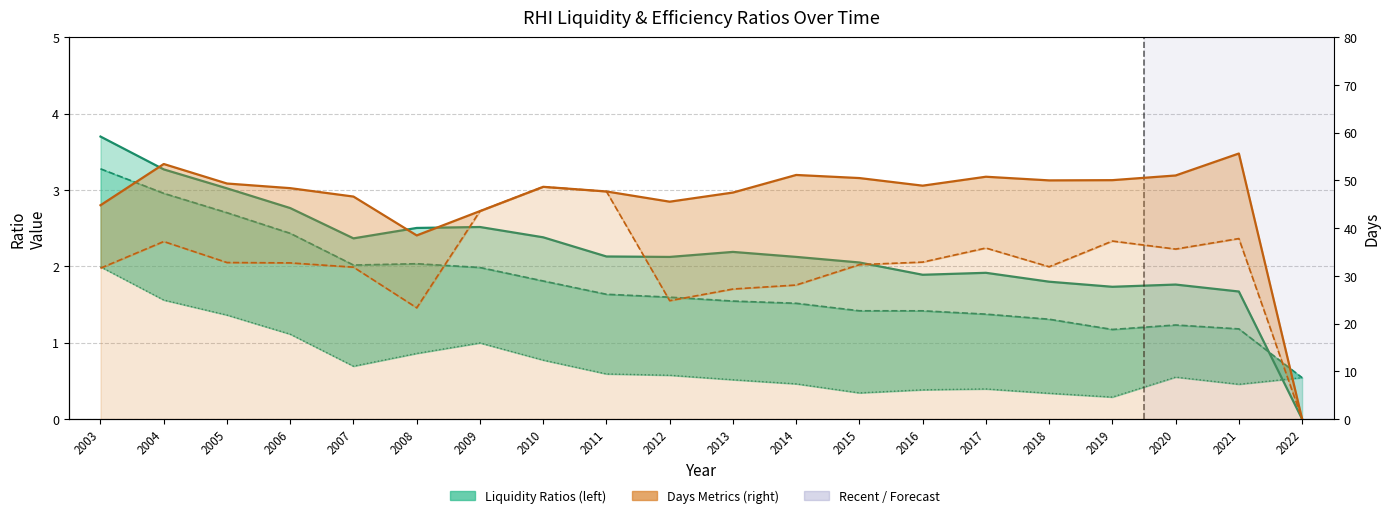

Rank the categories by daysOfSalesOutstanding value from highest to lowest.

2021, 2004, 2014, 2020, 2017, 2015, 2019, 2018, 2005, 2016, 2010, 2006, 2011, 2013, 2007, 2012, 2003, 2009, 2008, 2022